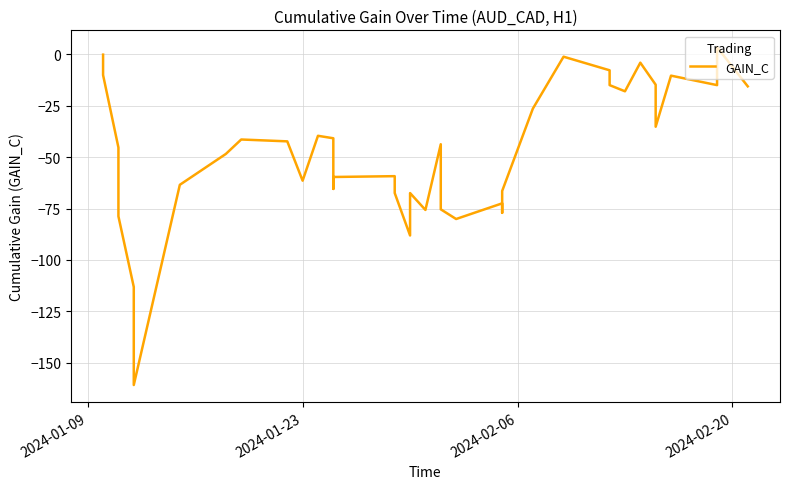

Reading left to right, list all the values displayed in this chart.

-0.3	-10.2	-45.4	-78.8	-113.1	-140.4	-160.7	-63.5	-48.5	-41.5	-42.4	-61.5	-39.7	-40.9	-65.5	-59.7	-59.3	-67.5	-88.1	-67.5	-75.7	-43.8	-75.4	-80.1	-72.5	-77.1	-66.5	-26.5	-1.3	-7.9	-15.1	-18.1	-4.2	-14.9	-28.7	-35.3	-10.5	-15.1	3.3	-15.7